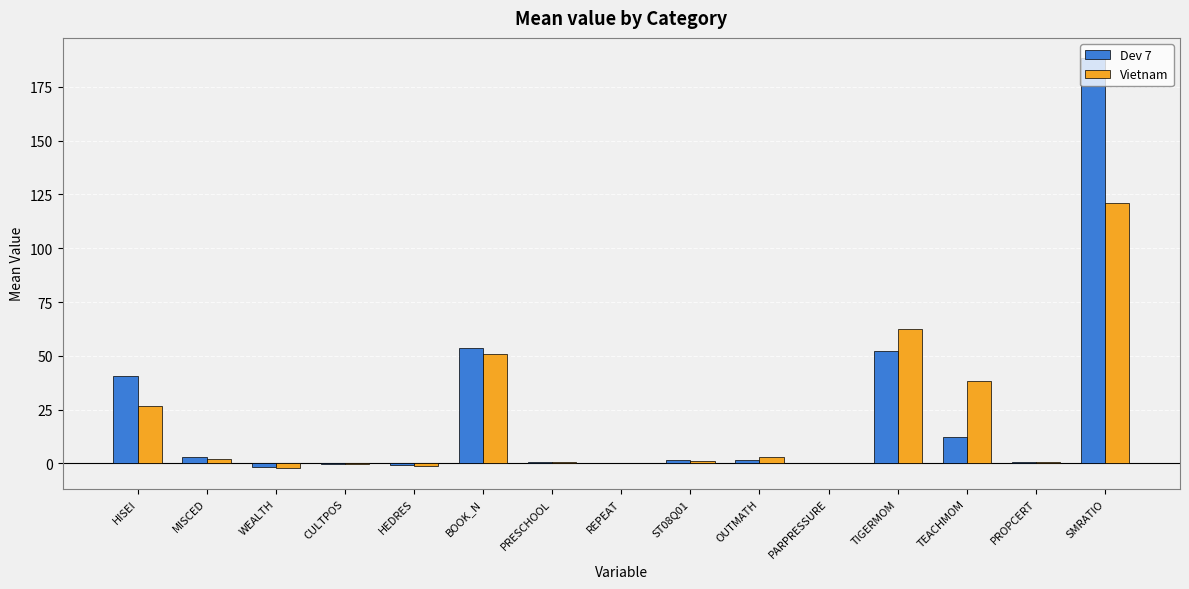

Is it true that Dev 7 equals 12.2 at TEACHMOM?

True